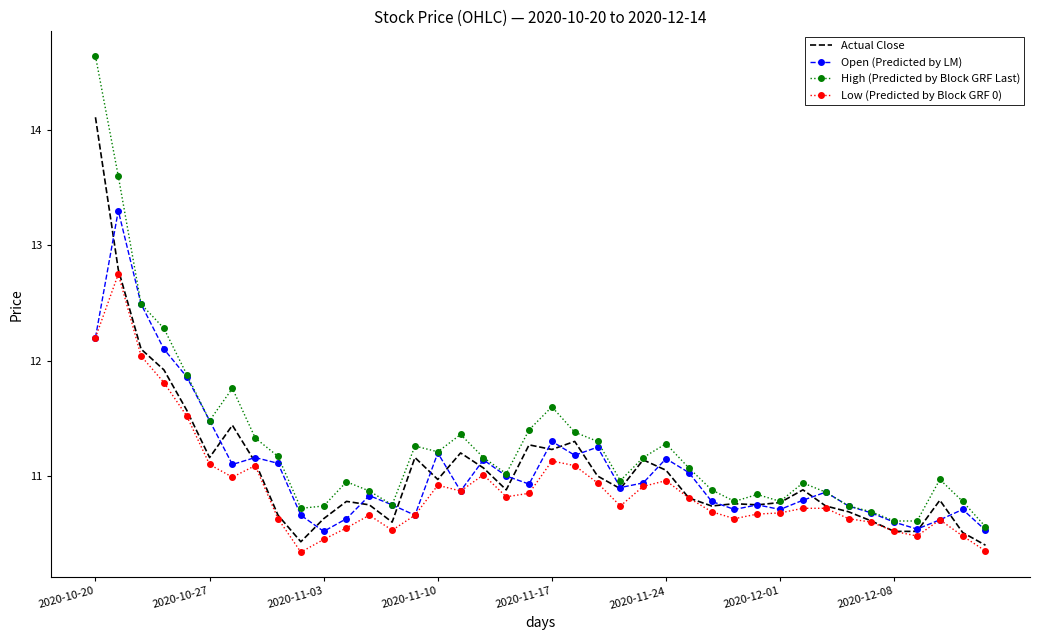

List the series in order of their peak value, highest first.

High (Predicted by Block GRF Last), Actual Close, Open (Predicted by LM), Low (Predicted by Block GRF 0)